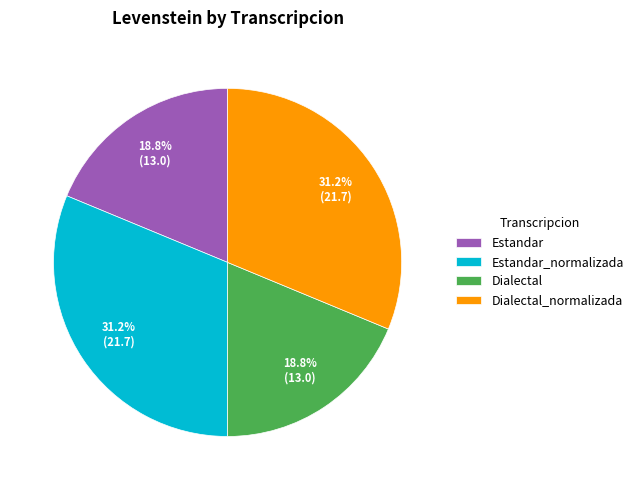

What percentage is the Estandar slice, to the nearest percent?

19%